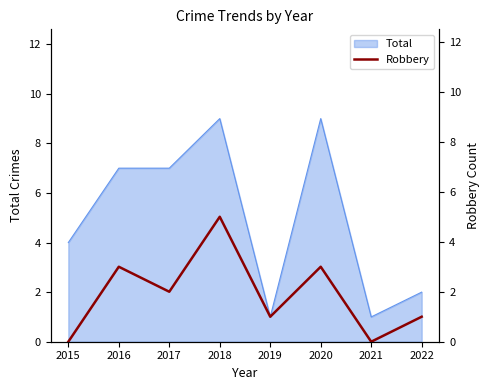

How many interior local valleys (lower than both neighbors) does the data have?

3